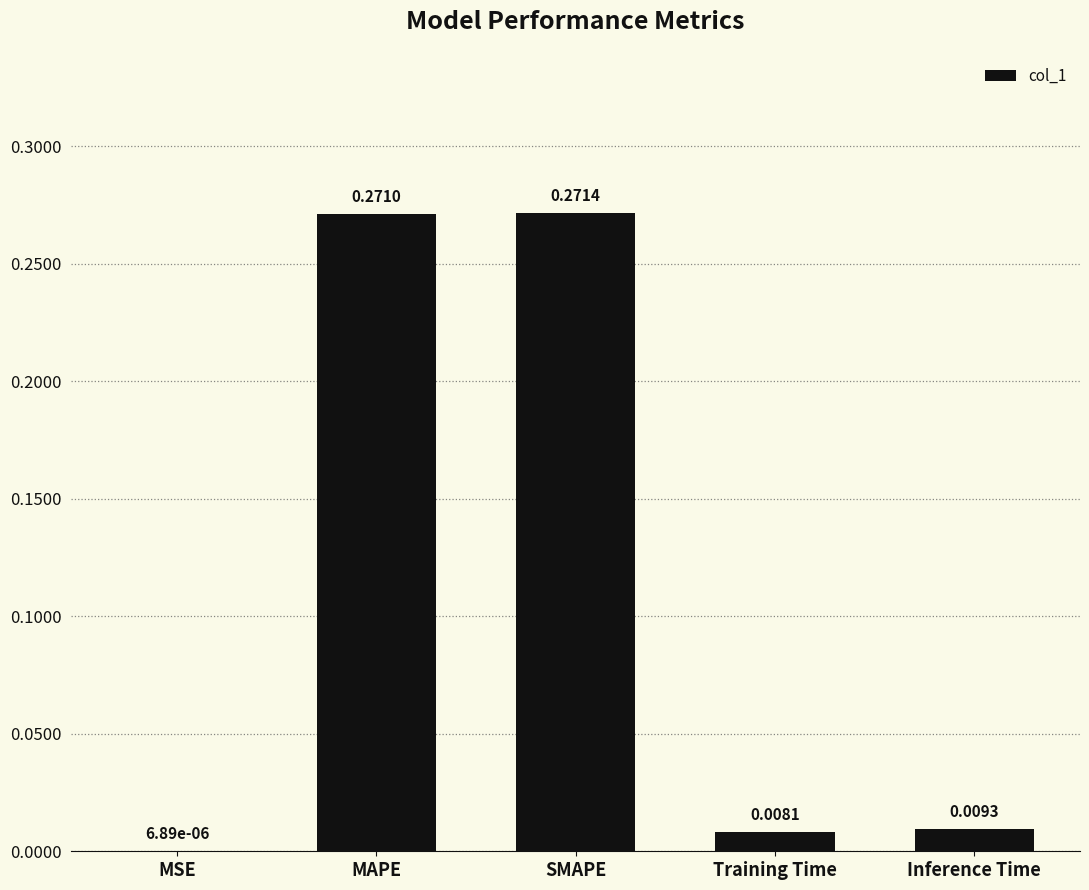

Between MAPE and Training Time, which is larger?

MAPE